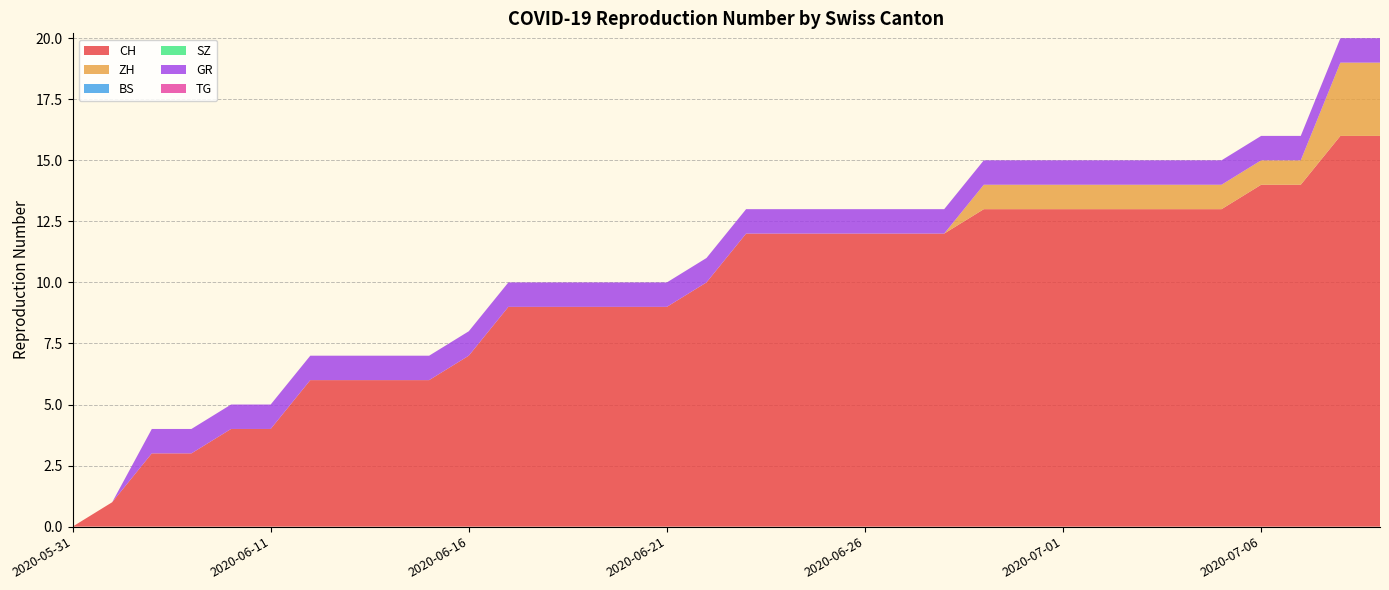

Reading left to right, transcribe all the data shown in this chart.

CH: 2020-05-31=0	2020-06-07=1	2020-06-08=3	2020-06-09=3	2020-06-10=4	2020-06-11=4	2020-06-12=6	2020-06-13=6	2020-06-14=6	2020-06-15=6	2020-06-16=7	2020-06-17=9	2020-06-18=9	2020-06-19=9	2020-06-20=9	2020-06-21=9	2020-06-22=10	2020-06-23=12	2020-06-24=12	2020-06-25=12	2020-06-26=12	2020-06-27=12	2020-06-28=12	2020-06-29=13	2020-06-30=13	2020-07-01=13	2020-07-02=13	2020-07-03=13	2020-07-04=13	2020-07-05=13	2020-07-06=14	2020-07-07=14	2020-07-08=16	2020-07-09=16
ZH: 2020-05-31=0	2020-06-07=0	2020-06-08=0	2020-06-09=0	2020-06-10=0	2020-06-11=0	2020-06-12=0	2020-06-13=0	2020-06-14=0	2020-06-15=0	2020-06-16=0	2020-06-17=0	2020-06-18=0	2020-06-19=0	2020-06-20=0	2020-06-21=0	2020-06-22=0	2020-06-23=0	2020-06-24=0	2020-06-25=0	2020-06-26=0	2020-06-27=0	2020-06-28=0	2020-06-29=1	2020-06-30=1	2020-07-01=1	2020-07-02=1	2020-07-03=1	2020-07-04=1	2020-07-05=1	2020-07-06=1	2020-07-07=1	2020-07-08=3	2020-07-09=3
BS: 2020-05-31=0	2020-06-07=0	2020-06-08=0	2020-06-09=0	2020-06-10=0	2020-06-11=0	2020-06-12=0	2020-06-13=0	2020-06-14=0	2020-06-15=0	2020-06-16=0	2020-06-17=0	2020-06-18=0	2020-06-19=0	2020-06-20=0	2020-06-21=0	2020-06-22=0	2020-06-23=0	2020-06-24=0	2020-06-25=0	2020-06-26=0	2020-06-27=0	2020-06-28=0	2020-06-29=0	2020-06-30=0	2020-07-01=0	2020-07-02=0	2020-07-03=0	2020-07-04=0	2020-07-05=0	2020-07-06=0	2020-07-07=0	2020-07-08=0	2020-07-09=0
SZ: 2020-05-31=0	2020-06-07=0	2020-06-08=0	2020-06-09=0	2020-06-10=0	2020-06-11=0	2020-06-12=0	2020-06-13=0	2020-06-14=0	2020-06-15=0	2020-06-16=0	2020-06-17=0	2020-06-18=0	2020-06-19=0	2020-06-20=0	2020-06-21=0	2020-06-22=0	2020-06-23=0	2020-06-24=0	2020-06-25=0	2020-06-26=0	2020-06-27=0	2020-06-28=0	2020-06-29=0	2020-06-30=0	2020-07-01=0	2020-07-02=0	2020-07-03=0	2020-07-04=0	2020-07-05=0	2020-07-06=0	2020-07-07=0	2020-07-08=0	2020-07-09=0
GR: 2020-05-31=0	2020-06-07=0	2020-06-08=1	2020-06-09=1	2020-06-10=1	2020-06-11=1	2020-06-12=1	2020-06-13=1	2020-06-14=1	2020-06-15=1	2020-06-16=1	2020-06-17=1	2020-06-18=1	2020-06-19=1	2020-06-20=1	2020-06-21=1	2020-06-22=1	2020-06-23=1	2020-06-24=1	2020-06-25=1	2020-06-26=1	2020-06-27=1	2020-06-28=1	2020-06-29=1	2020-06-30=1	2020-07-01=1	2020-07-02=1	2020-07-03=1	2020-07-04=1	2020-07-05=1	2020-07-06=1	2020-07-07=1	2020-07-08=1	2020-07-09=1
TG: 2020-05-31=0	2020-06-07=0	2020-06-08=0	2020-06-09=0	2020-06-10=0	2020-06-11=0	2020-06-12=0	2020-06-13=0	2020-06-14=0	2020-06-15=0	2020-06-16=0	2020-06-17=0	2020-06-18=0	2020-06-19=0	2020-06-20=0	2020-06-21=0	2020-06-22=0	2020-06-23=0	2020-06-24=0	2020-06-25=0	2020-06-26=0	2020-06-27=0	2020-06-28=0	2020-06-29=0	2020-06-30=0	2020-07-01=0	2020-07-02=0	2020-07-03=0	2020-07-04=0	2020-07-05=0	2020-07-06=0	2020-07-07=0	2020-07-08=0	2020-07-09=0